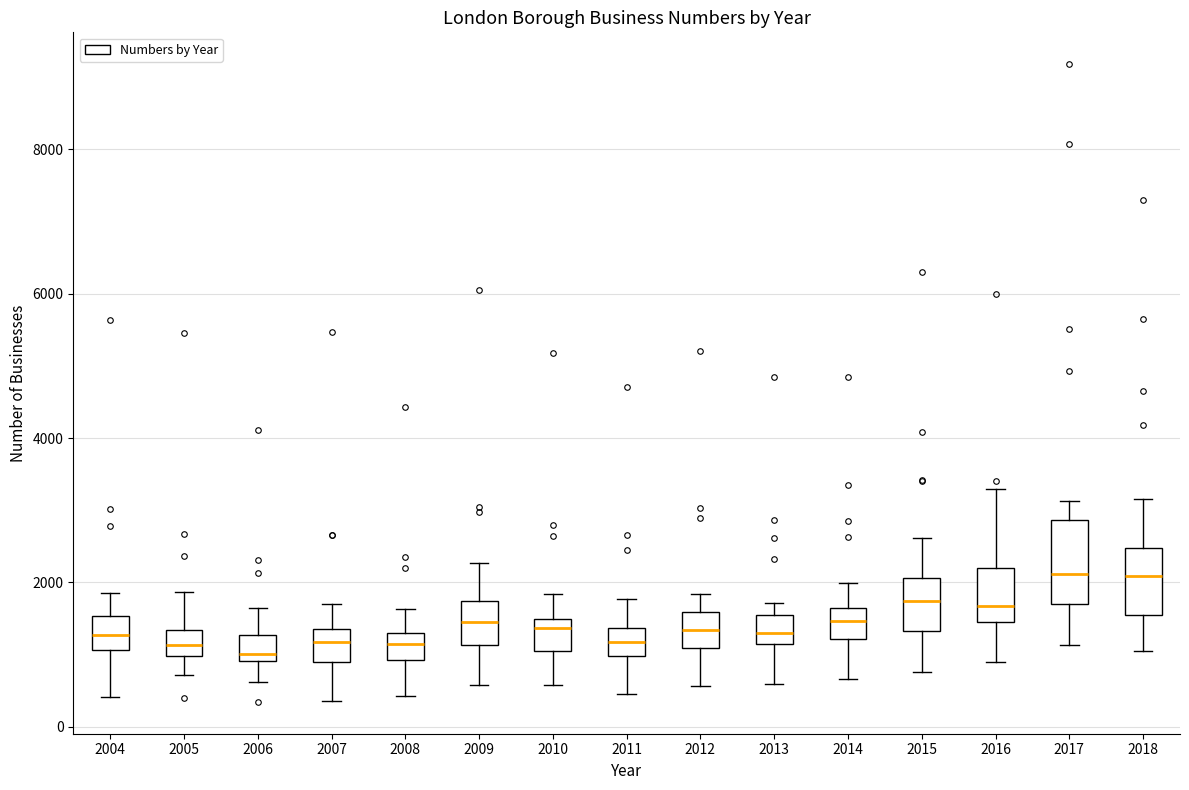

Reading left to right, read every box against the y-axis: the position of its median line, the range the box covers, and the ends of its whiskers. The values are not printed on the chart, so give them approximately, as read against the axis.

2004: median 1200, box 1000 to 1600, whiskers 400 to 1800
2005: median 1200, box 1000 to 1400, whiskers 800 to 1800
2006: median 1000 (just above the box's lower edge), box 1000 to 1200, whiskers 600 to 1600
2007: median 1200, box 1000 to 1400, whiskers 400 to 1800
2008: median 1200 (inside the box), box 1000 to 1200, whiskers 400 to 1600
2009: median 1400, box 1200 to 1800, whiskers 600 to 2200
2010: median 1400 (just below the box's upper edge), box 1000 to 1400, whiskers 600 to 1800
2011: median 1200, box 1000 to 1400, whiskers 400 to 1800
2012: median 1400, box 1000 to 1600, whiskers 600 to 1800
2013: median 1400, box 1200 to 1600, whiskers 600 to 1800
2014: median 1400, box 1200 to 1600, whiskers 600 to 2000
2015: median 1800, box 1400 to 2000, whiskers 800 to 2600
2016: median 1600, box 1400 to 2200, whiskers 800 to 3200
2017: median 2200, box 1800 to 2800, whiskers 1200 to 3200
2018: median 2000, box 1600 to 2400, whiskers 1000 to 3200